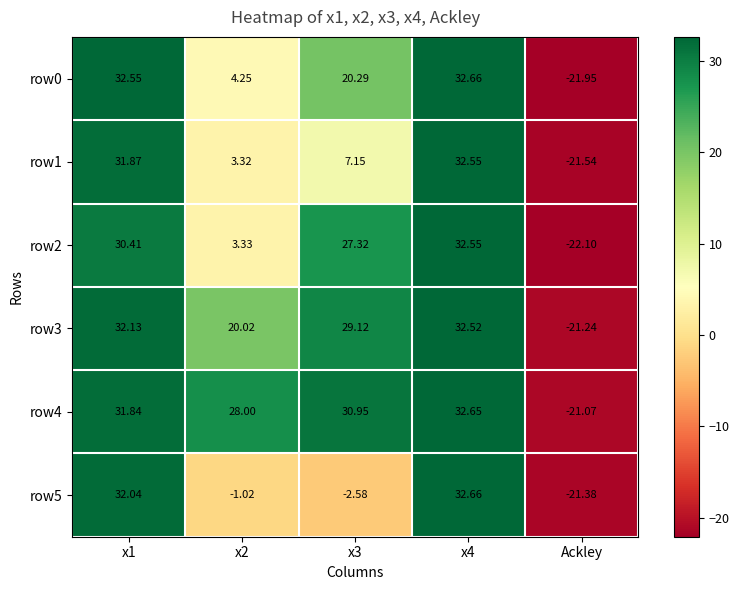

How many values in the row5 series are below -1?

3